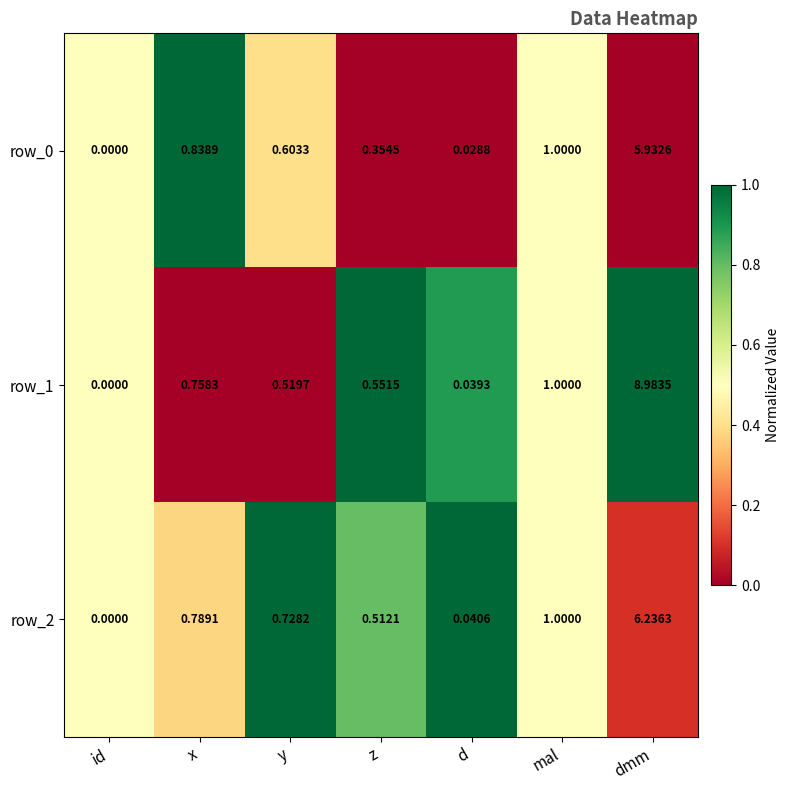

At which category is the sum across all series the highest?

dmm